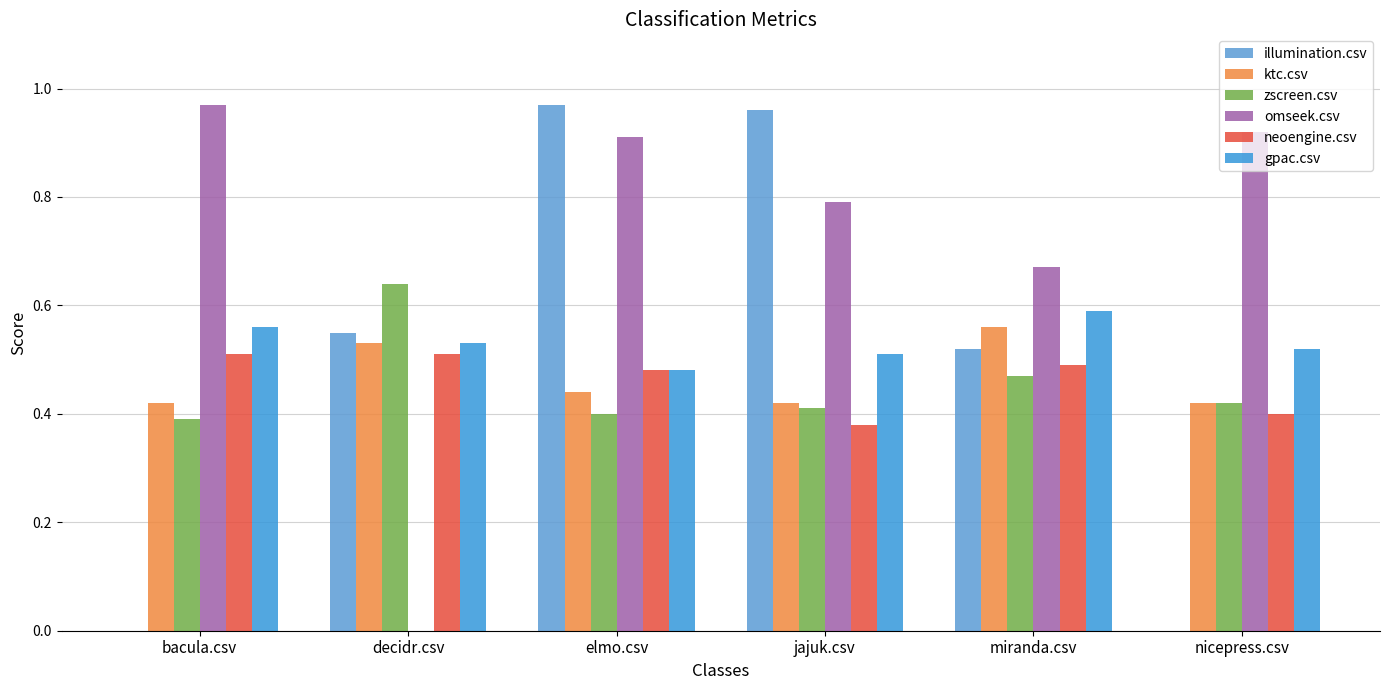

Read the illumination.csv value at jajuk.csv.

1.0